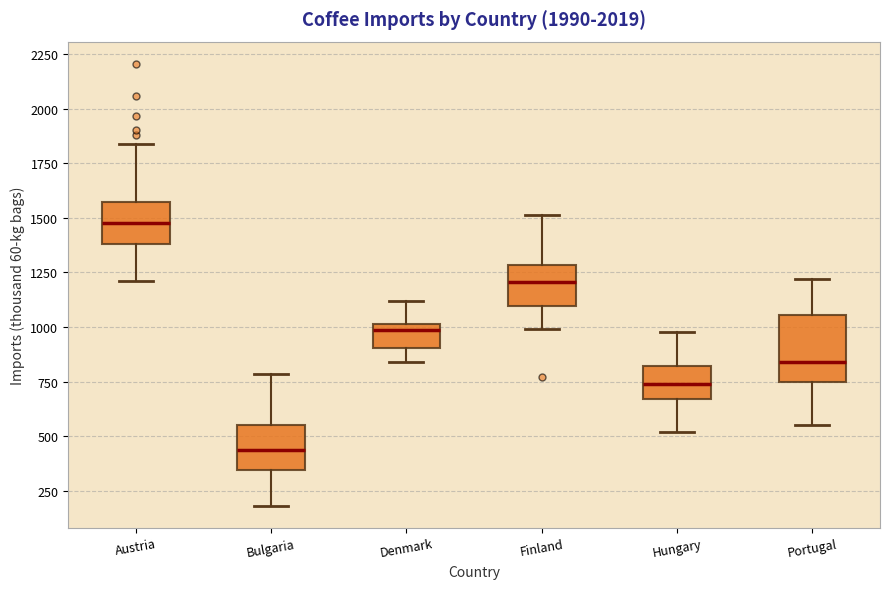

Comparing the boxes themselves (not the whiskers), which one is the tallest?

Portugal